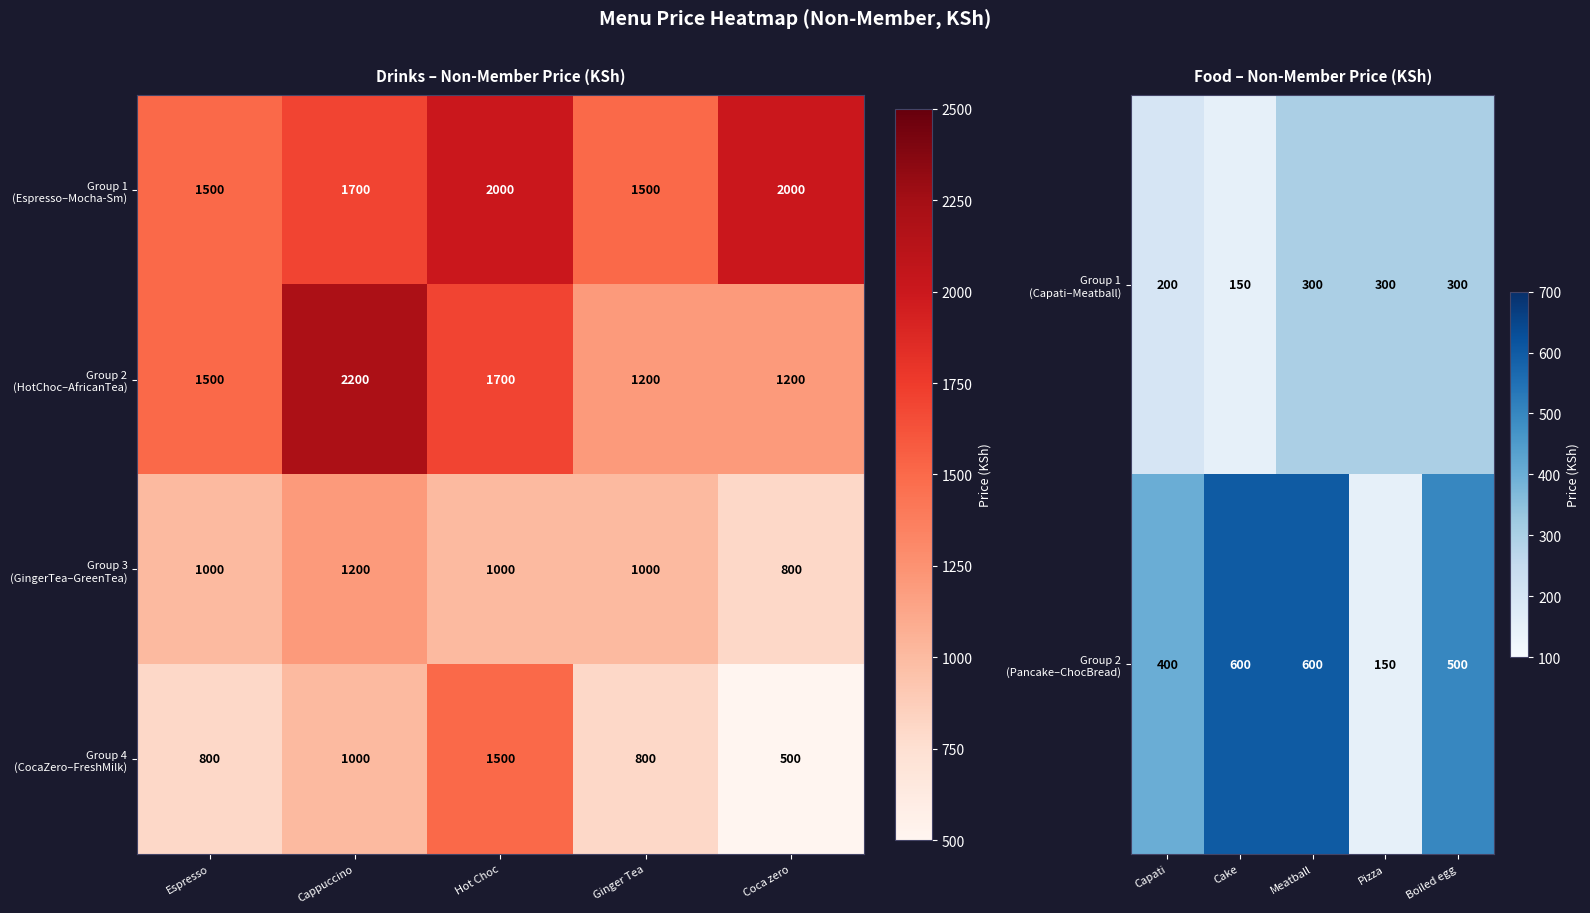

True or false: Group 4 (CocaZero–FreshMilk) has a value of 500 at Coca zero.

True